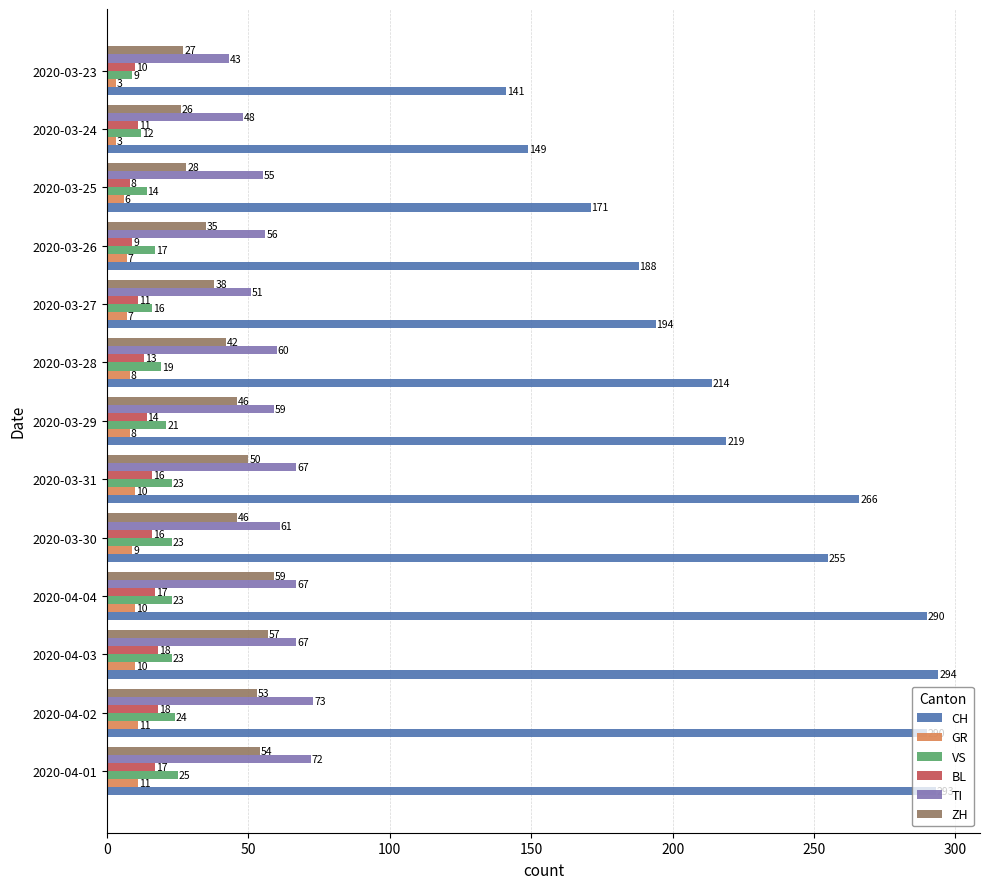

What is the spread (max minus min) of values at 2020-03-27?

187